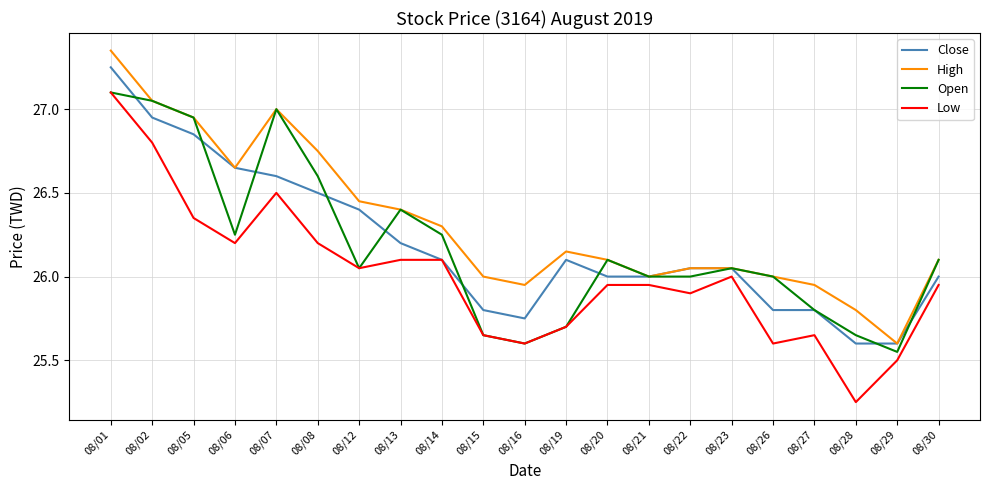

True or false: High and Low cross at least once.

False